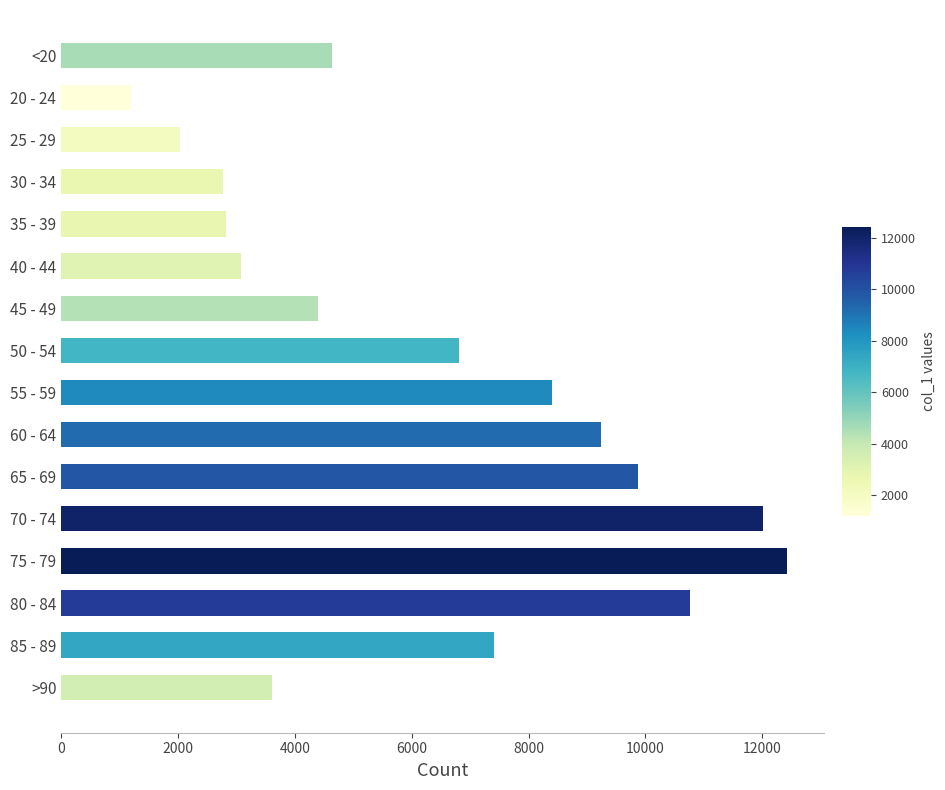

What is the difference between the second highest and minimum values?

10827